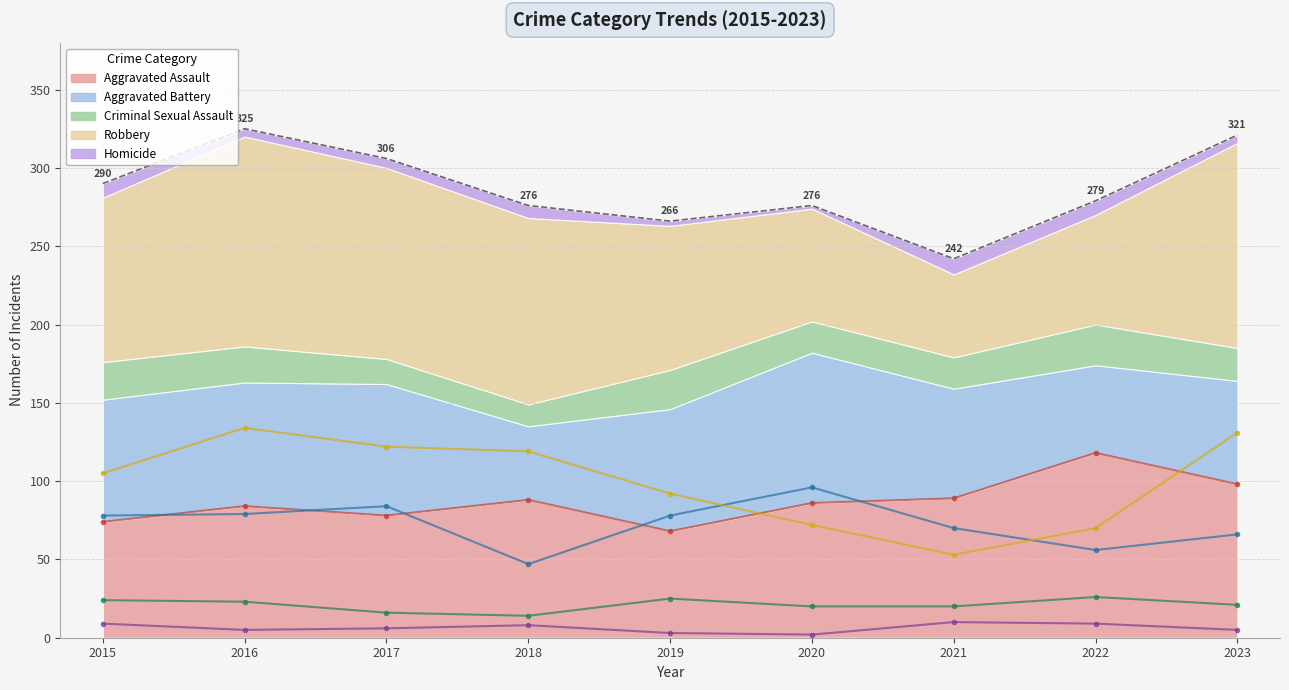

What is the value of the Aggravated Assault point at the 8th from the left?

118